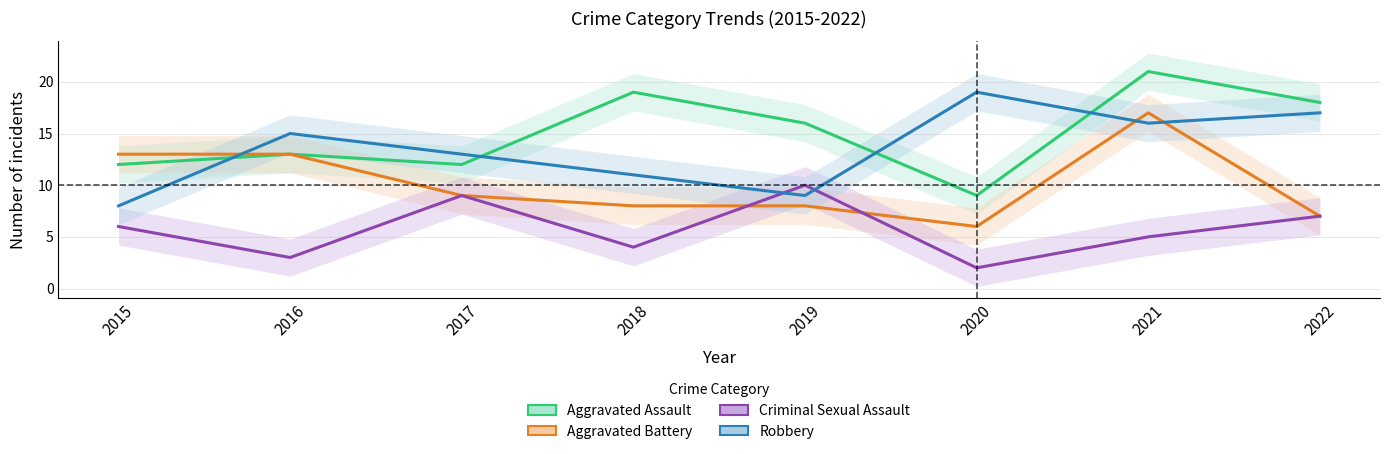

How many interior local valleys does the Aggravated Battery series have?

1